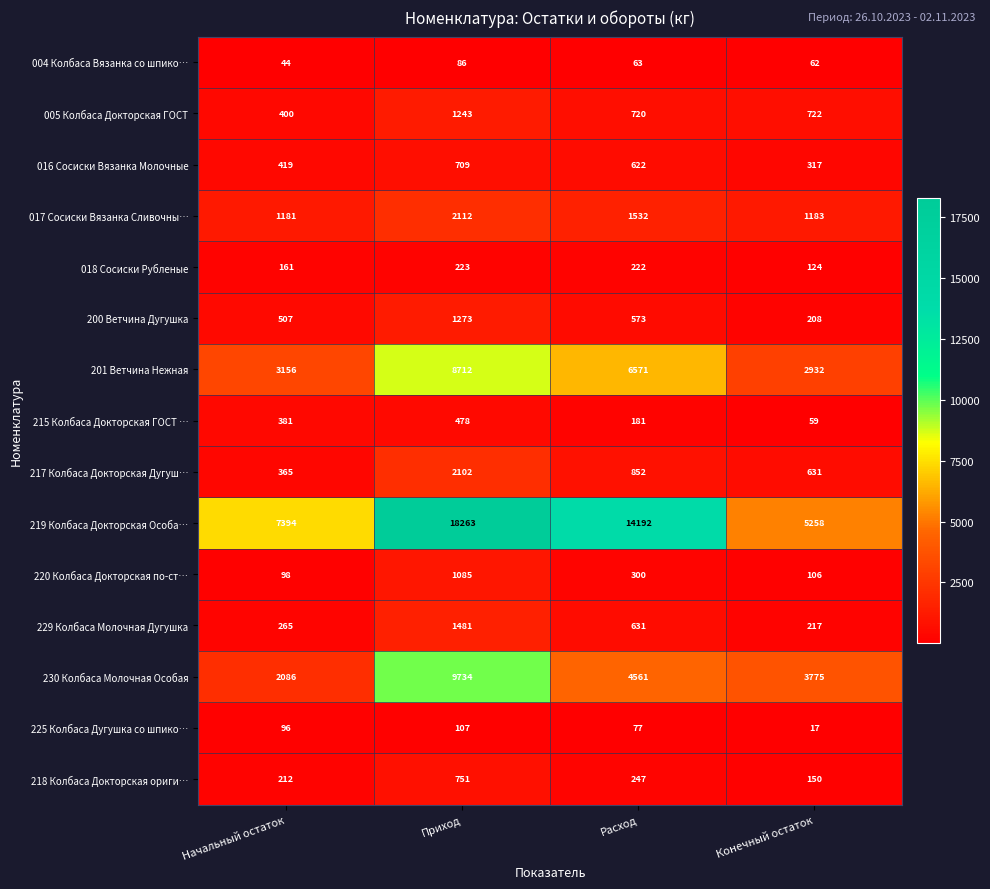

Rank the series at Приход from lowest to highest value.

004 Колбаса Вязанка со шпико…, 225 Колбаса Дугушка со шпико…, 018 Сосиски Рубленые, 215 Колбаса Докторская ГОСТ …, 016 Сосиски Вязанка Молочные, 218 Колбаса Докторская ориги…, 220 Колбаса Докторская по-ст…, 005 Колбаса Докторская ГОСТ, 200 Ветчина Дугушка, 229 Колбаса Молочная Дугушка, 217 Колбаса Докторская Дугуш…, 017 Сосиски Вязанка Сливочны…, 201 Ветчина Нежная, 230 Колбаса Молочная Особая, 219 Колбаса Докторская Особа…